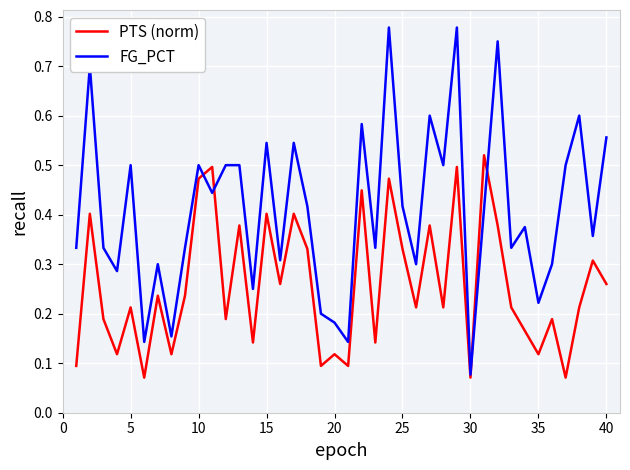

Which series has the widest spread of values?

FG_PCT